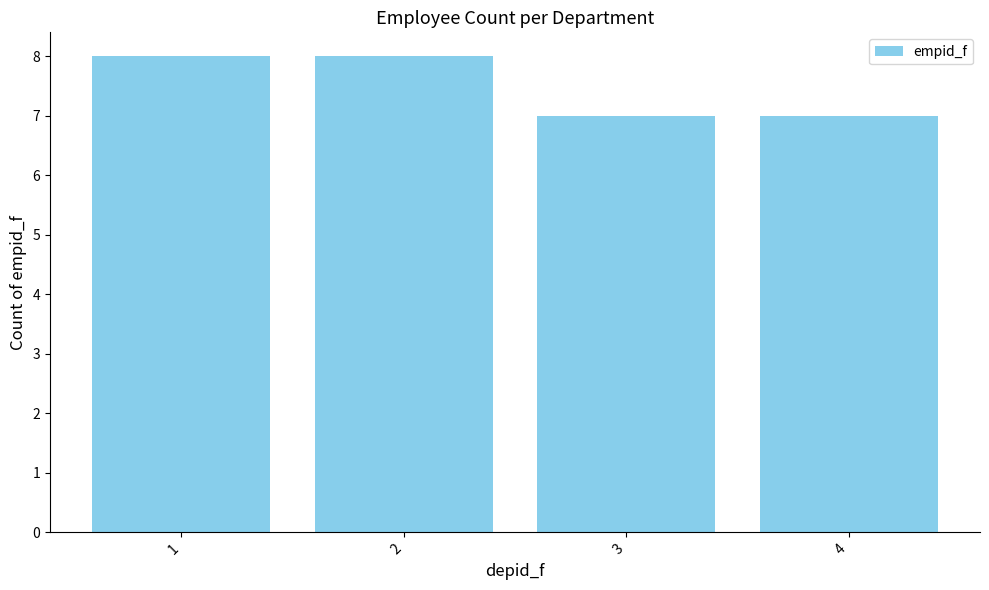

The chart shows a value of 6 at 1. True or false?

False